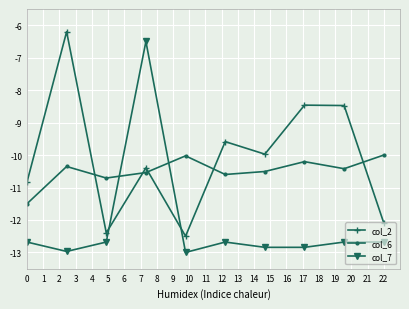

Is this an area chart (filled region under the line)?

No